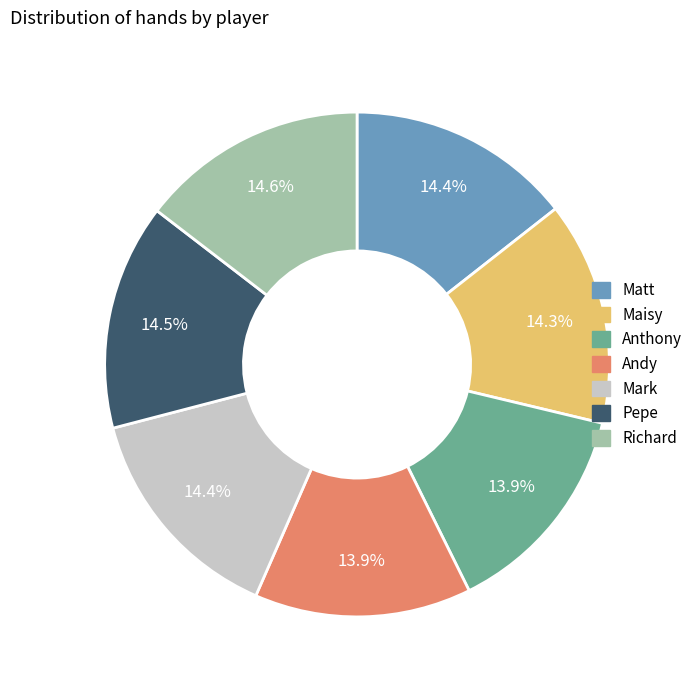

Approximately how many times larger is the value at Matt compared to Mark?

1.0